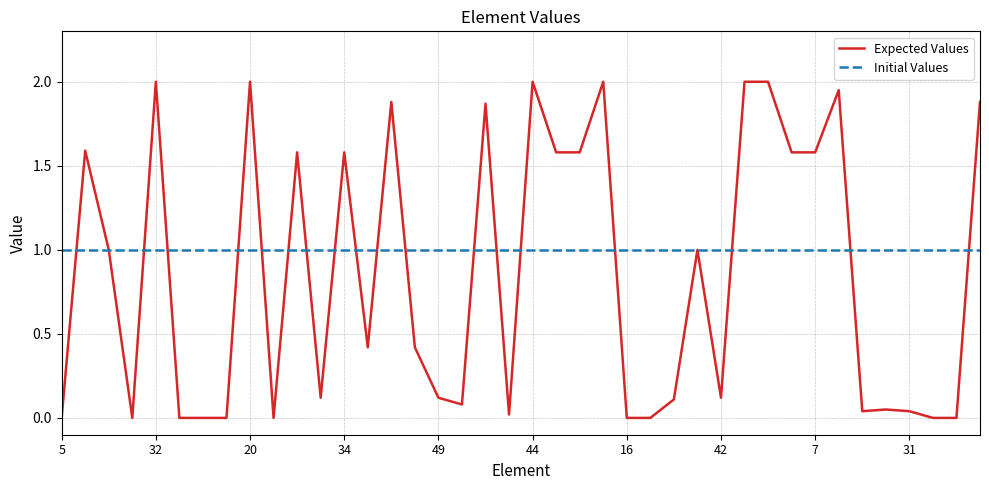

Which series has the largest total across all categories?

Initial Values